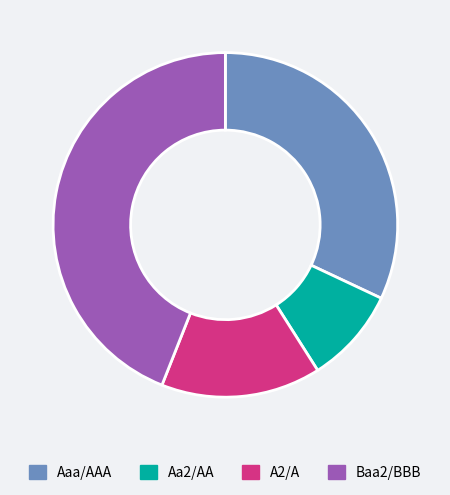

Between Baa2/BBB and A2/A, which is larger?

Baa2/BBB